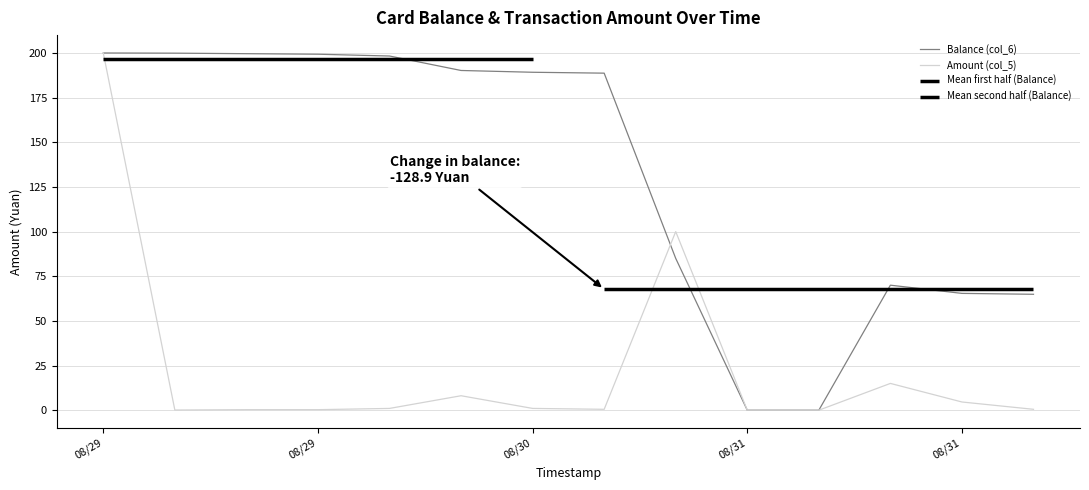

Rank the series at 08/31 from highest to lowest value.

Balance (col_6), Amount (col_5)